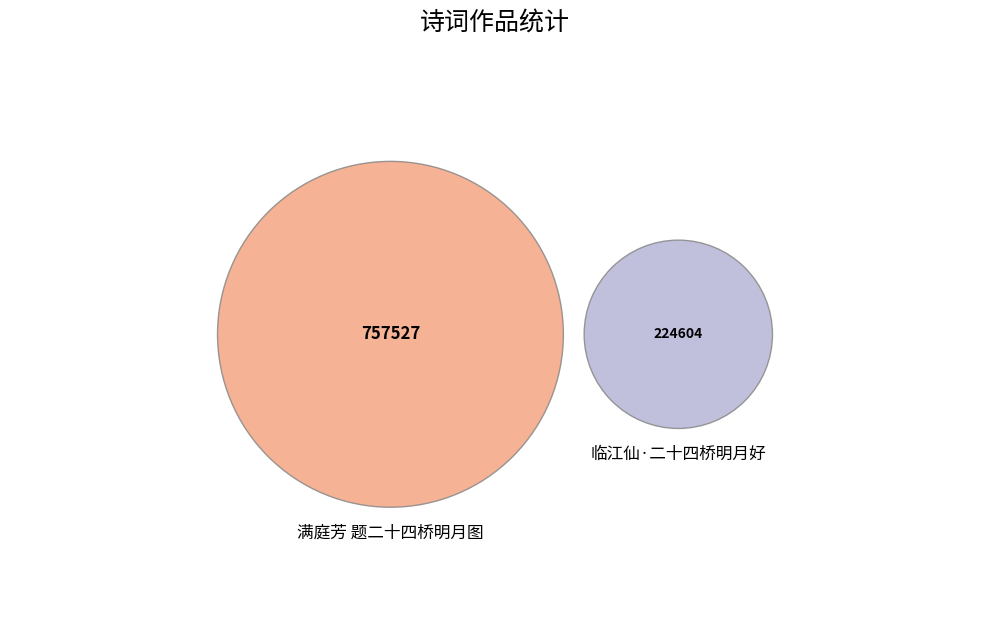

Does 满庭芳 题二十四桥明月图 represent more than half of the total?

Yes